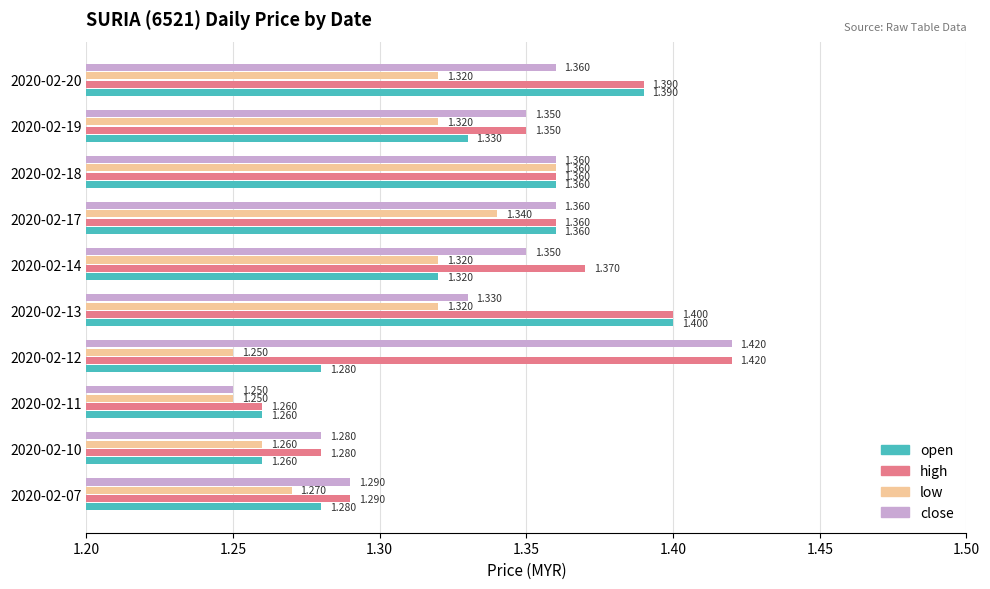

How many data points does each series have?

10